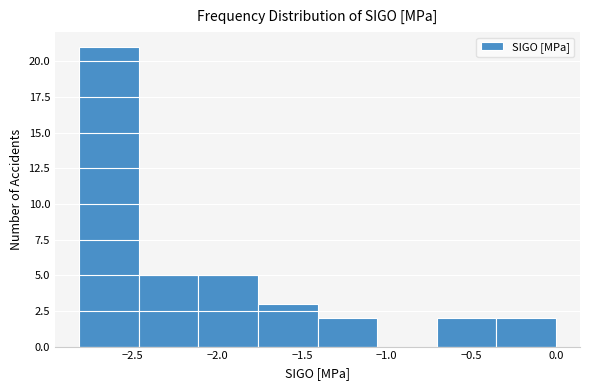

Over which range of the x-axis is the bar tallest?

-2.80 to -2.45